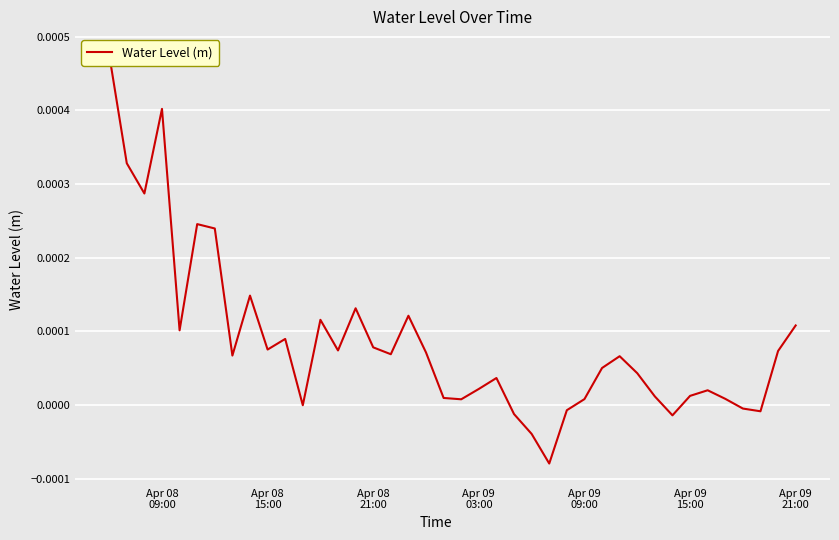

How many values exceed 0?

32